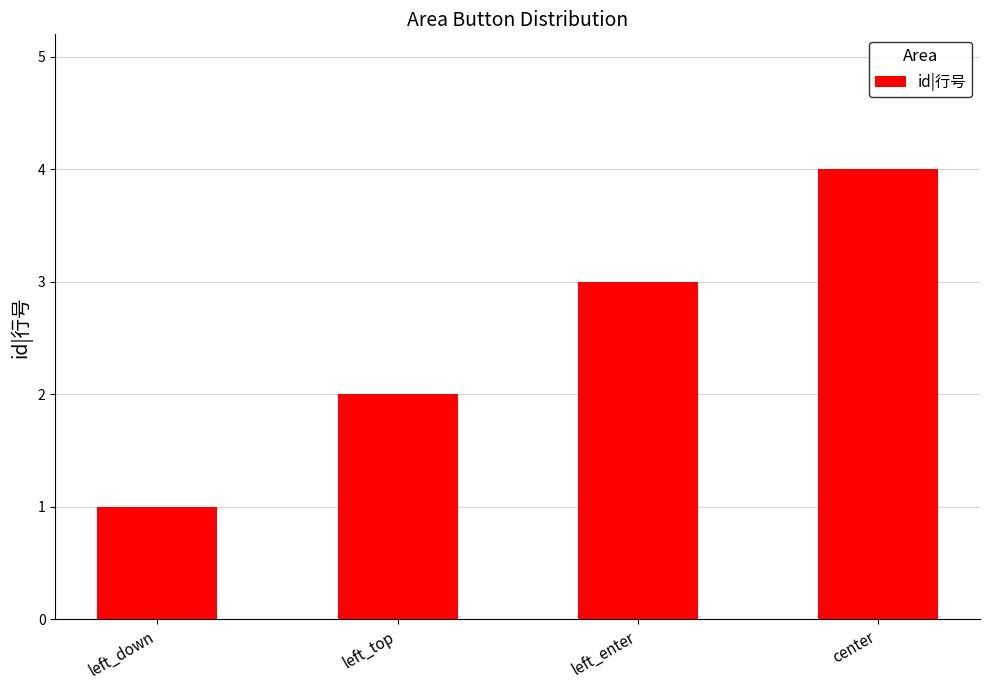

List the labels in order of value, largest first.

center, left_enter, left_top, left_down